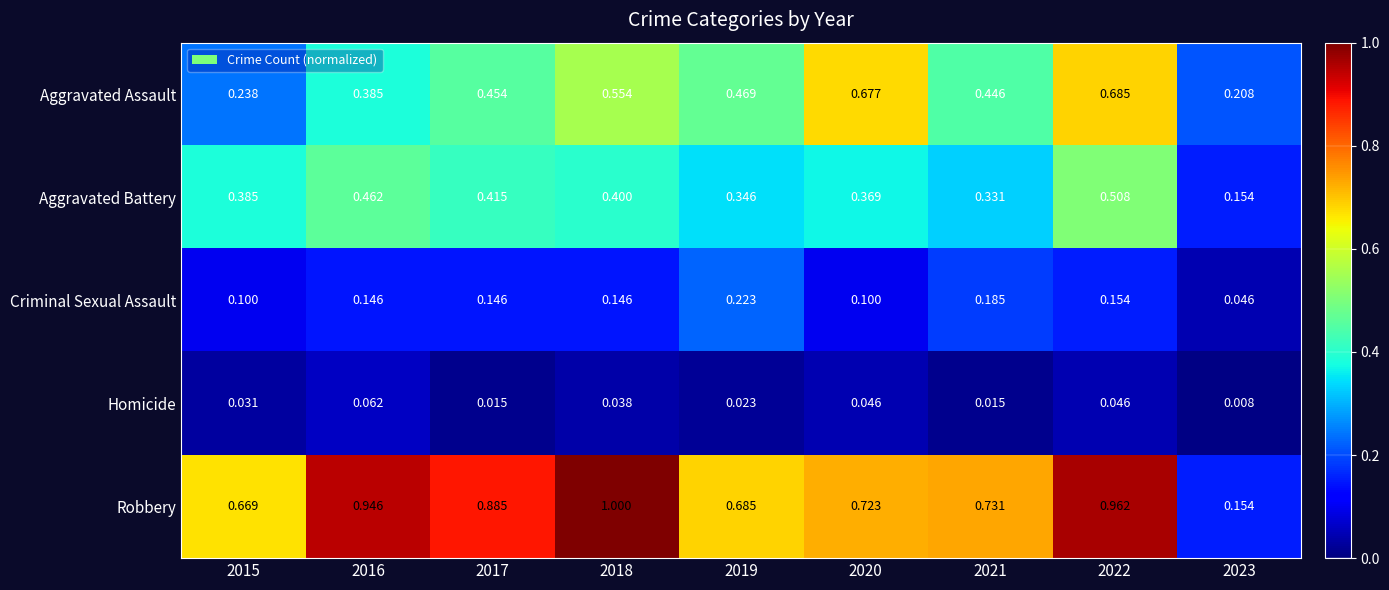

At 2018, list the series in order from largest to smallest.

Robbery, Aggravated Assault, Aggravated Battery, Criminal Sexual Assault, Homicide